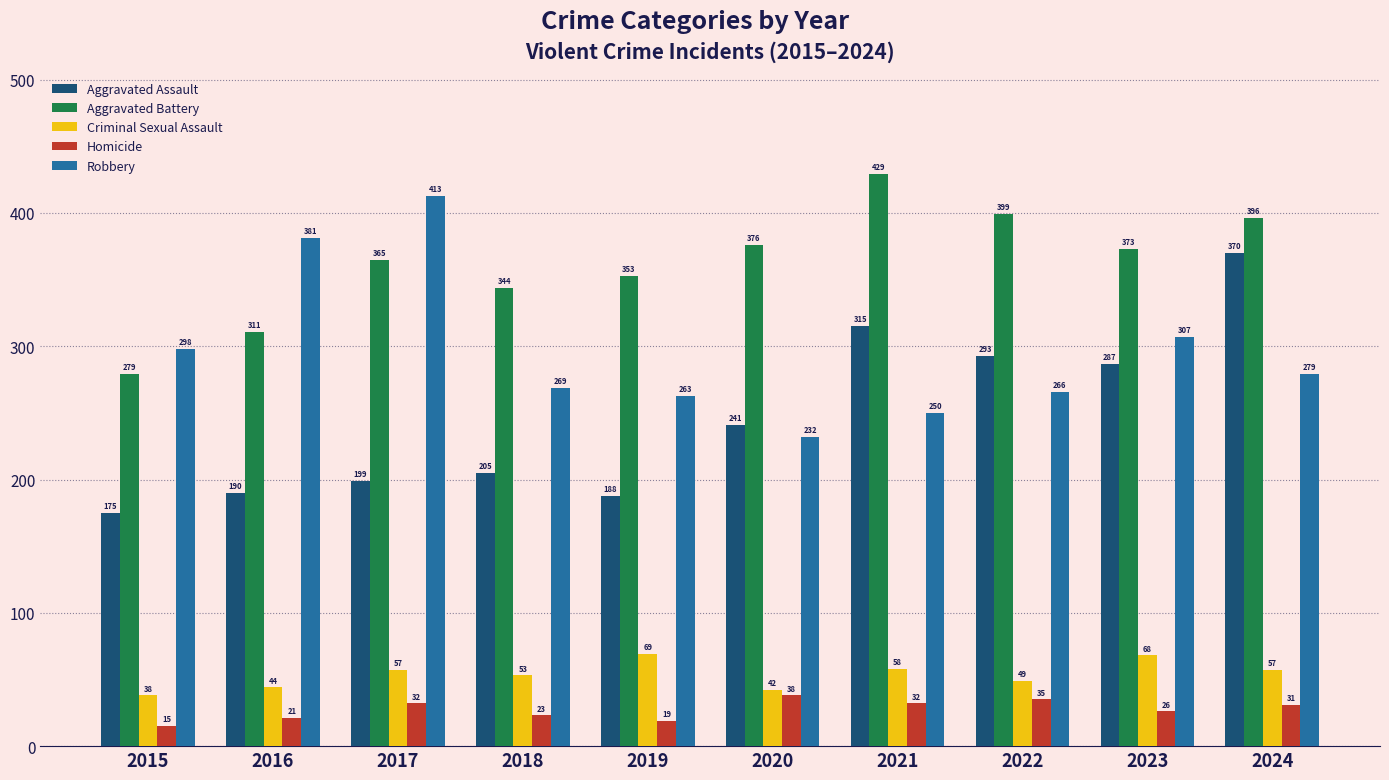

What is the difference between the highest and lowest values at 2024?

365